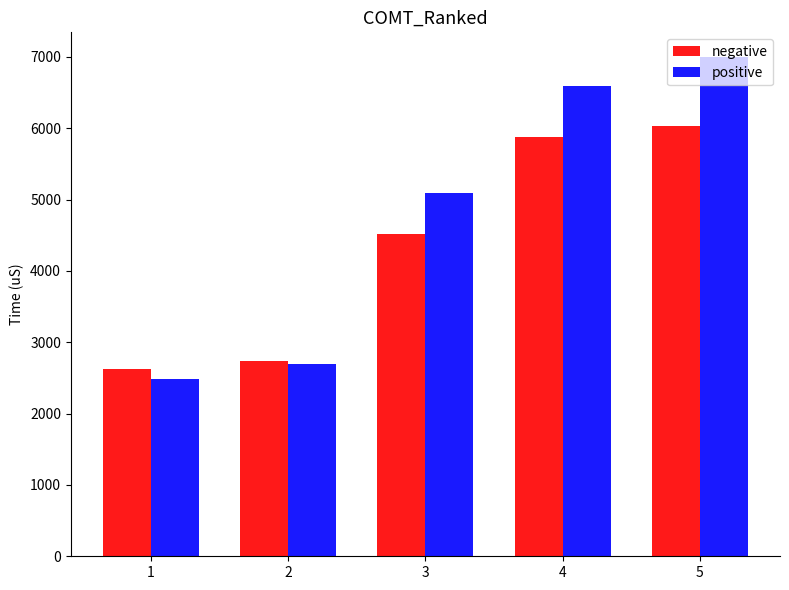

Which series has the largest total across all categories?

positive